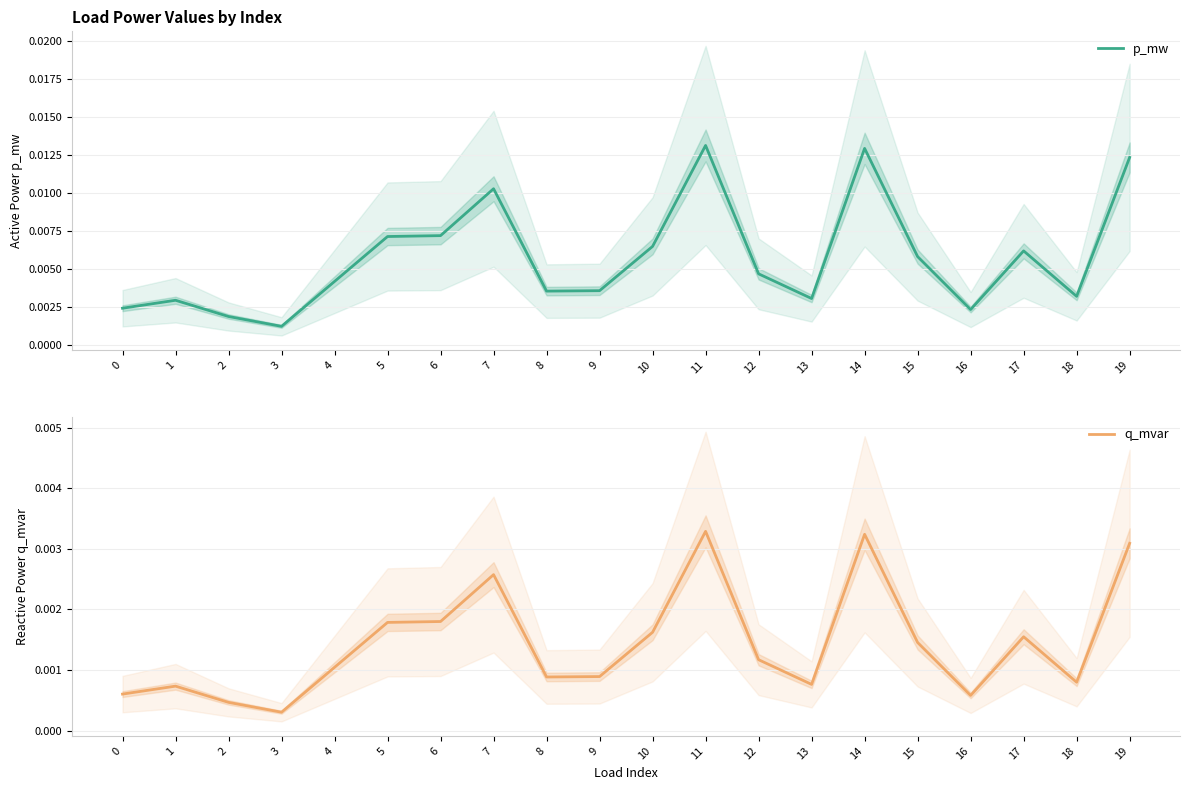

How many categories are shown in the chart?

20